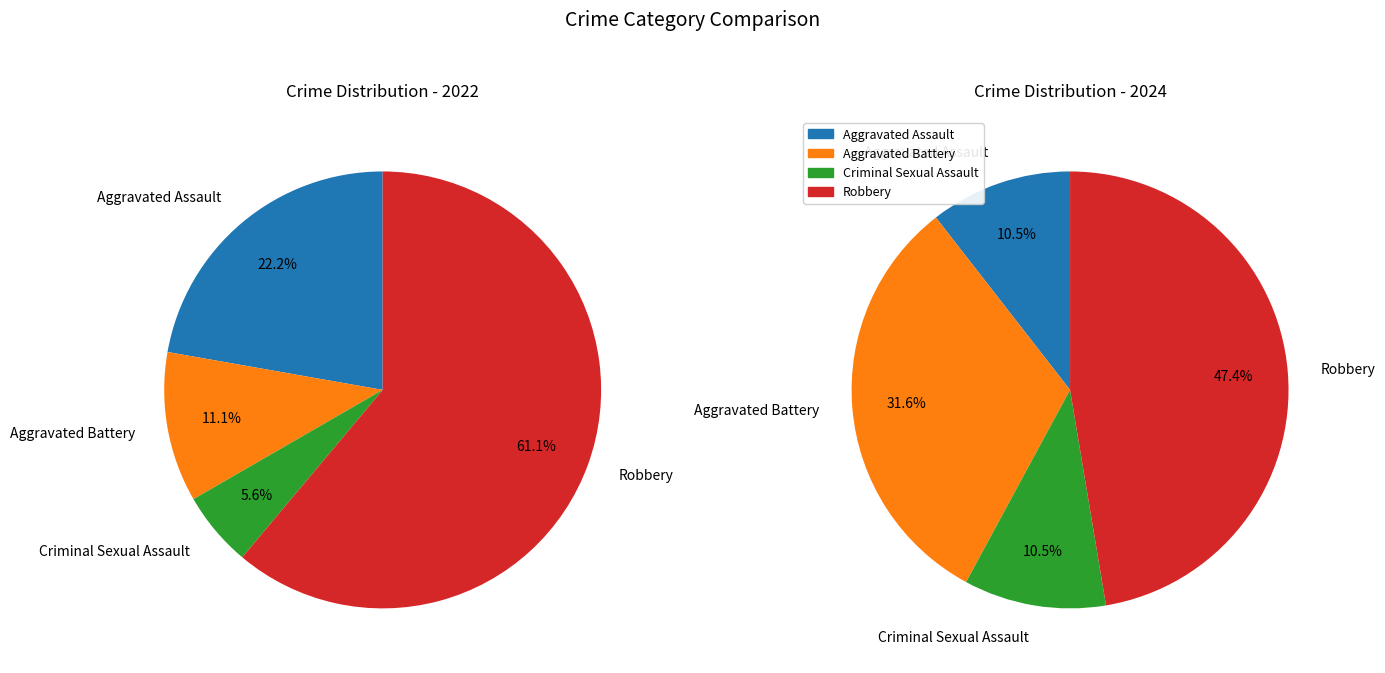

Which slice is the largest?

Robbery